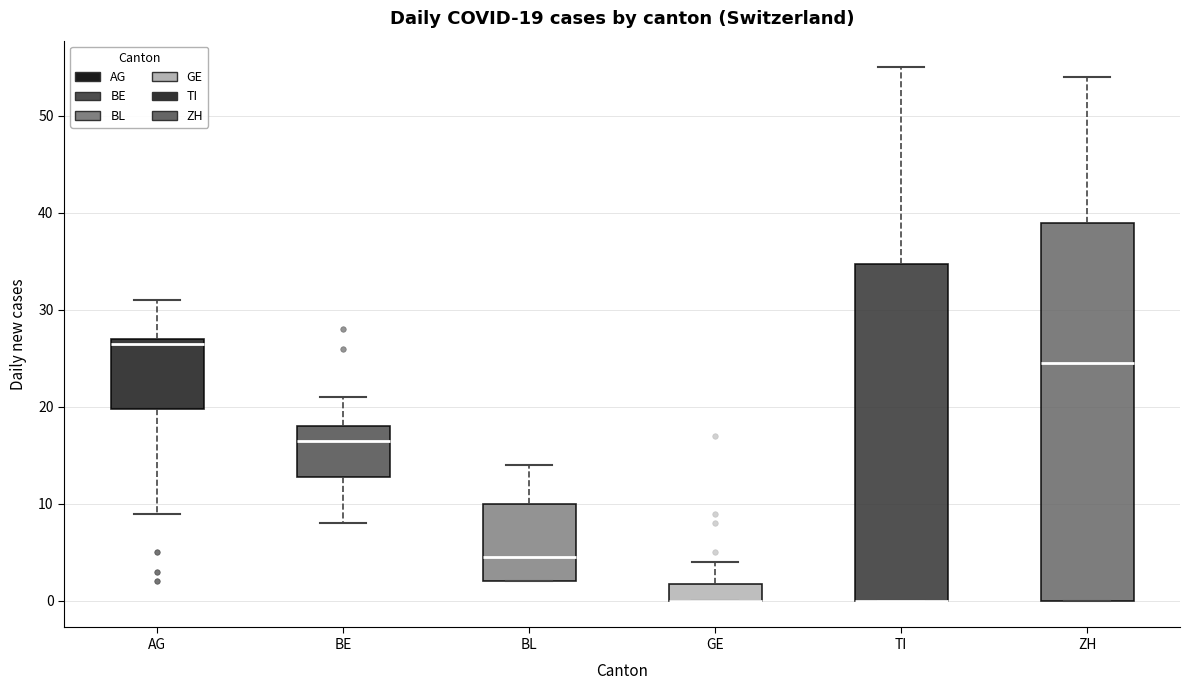

Comparing the boxes themselves (not the whiskers), which one is the tallest?

ZH